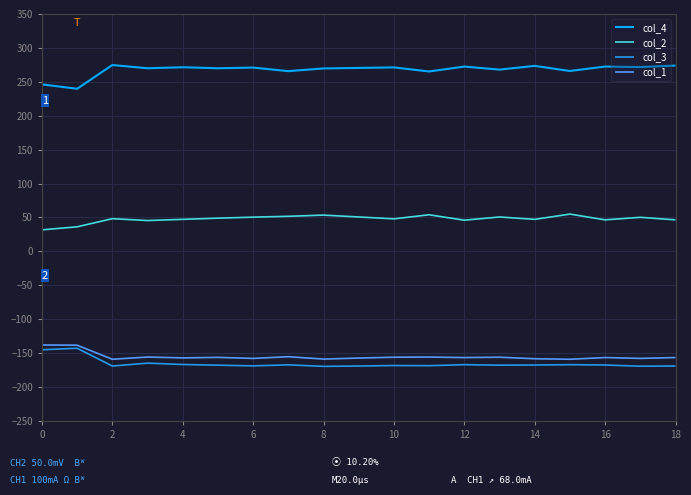

What is the greatest value displayed?

274.8